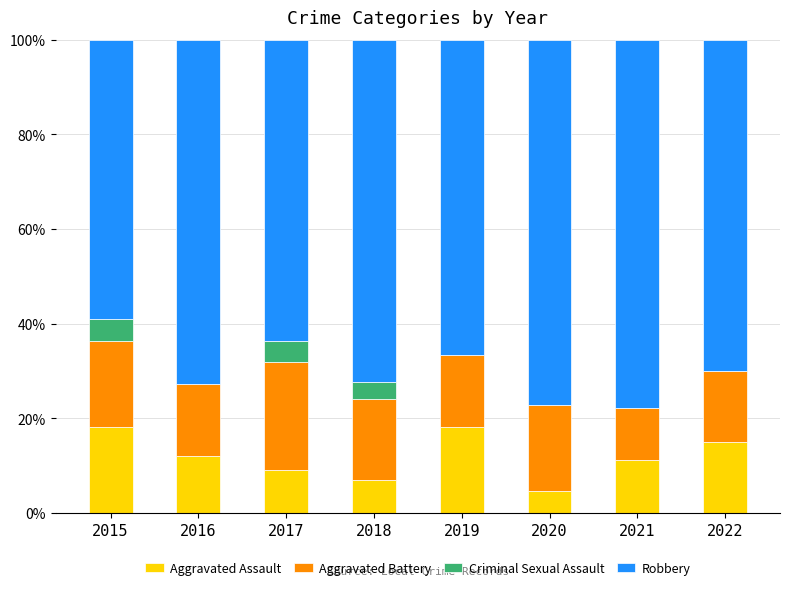

The value of Aggravated Assault at 2015 is 18.2. True or false?

True